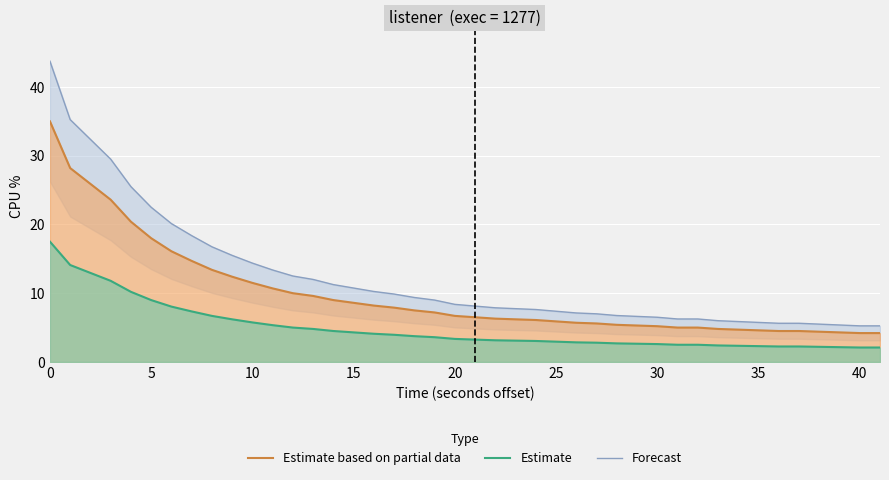

What are all the series names shown in the legend?

Estimate based on partial data, Estimate, Forecast